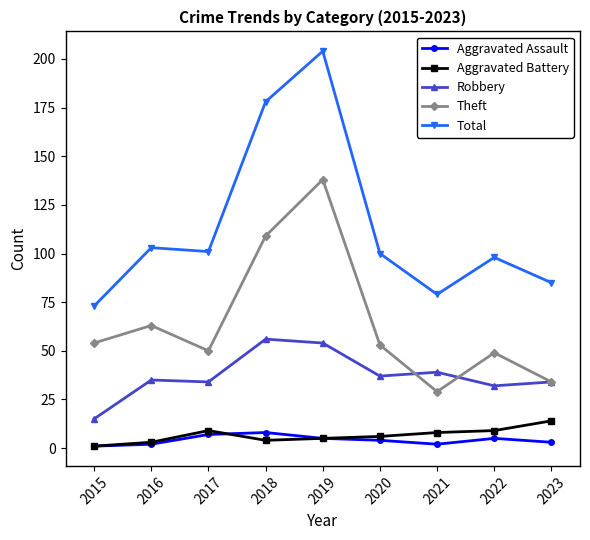

Reading left to right, list all the values displayed in this chart.

Aggravated Assault: 1	2	7	8	5	4	2	5	3
Aggravated Battery: 1	3	9	4	5	6	8	9	14
Robbery: 15	35	34	56	54	37	39	32	34
Theft: 54	63	50	109	138	53	29	49	34
Total: 73	103	101	178	204	100	79	98	85